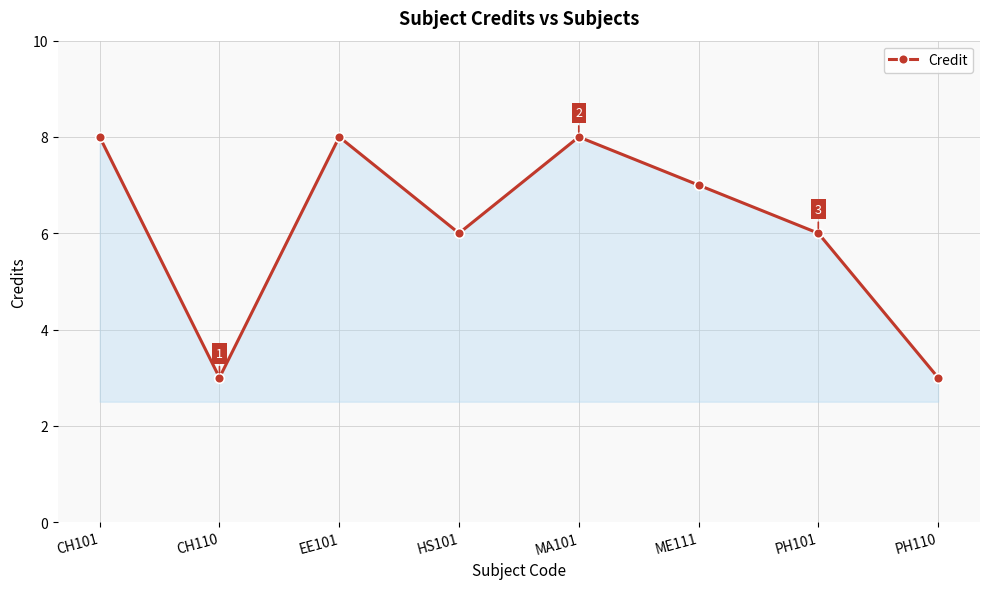

Between MA101 and PH110, which is larger?

MA101